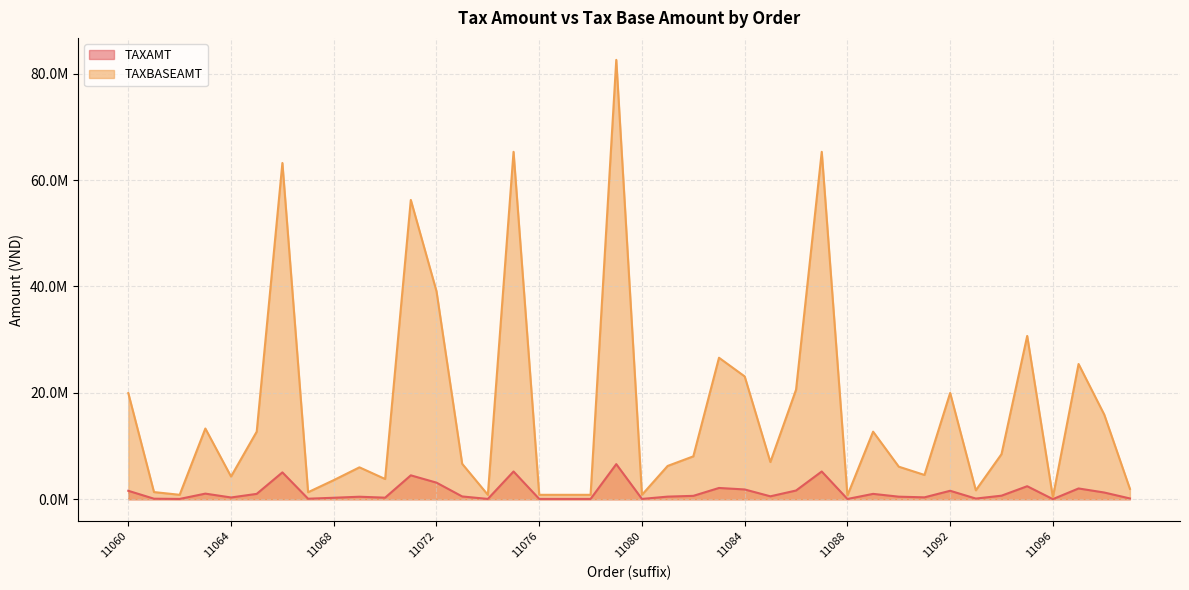

At which label does TAXBASEAMT first exceed 7000800?

11060